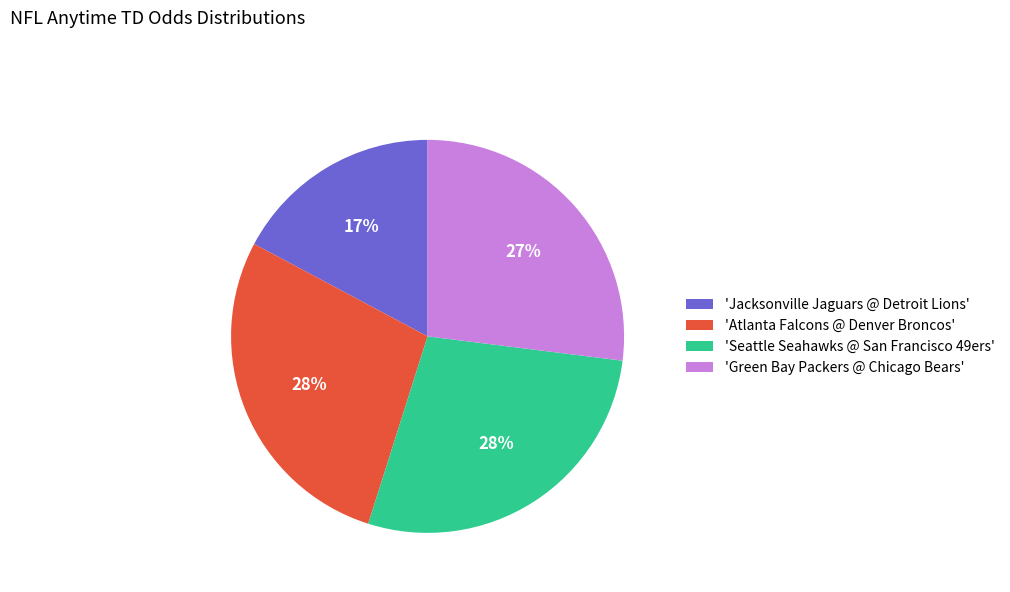

To the nearest percent, what portion does 'Green Bay Packers @ Chicago Bears' represent?

27%